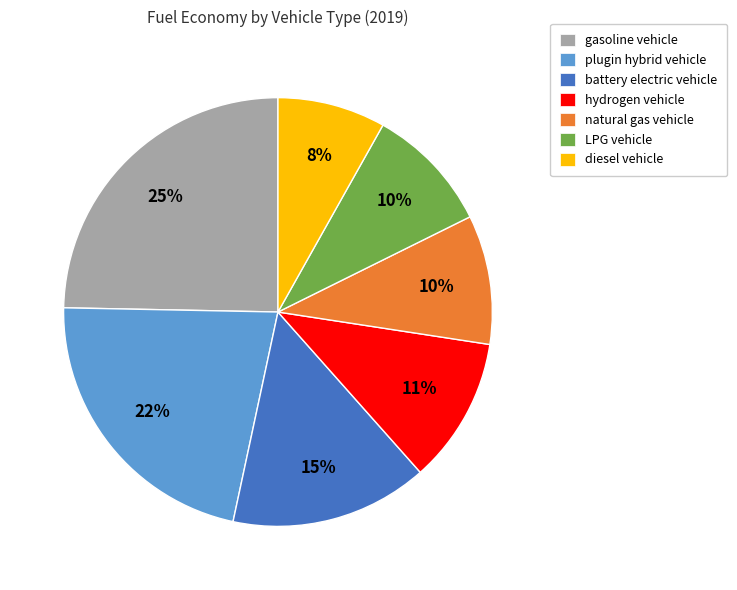

Is there any slice that represents more than half of the pie?

No